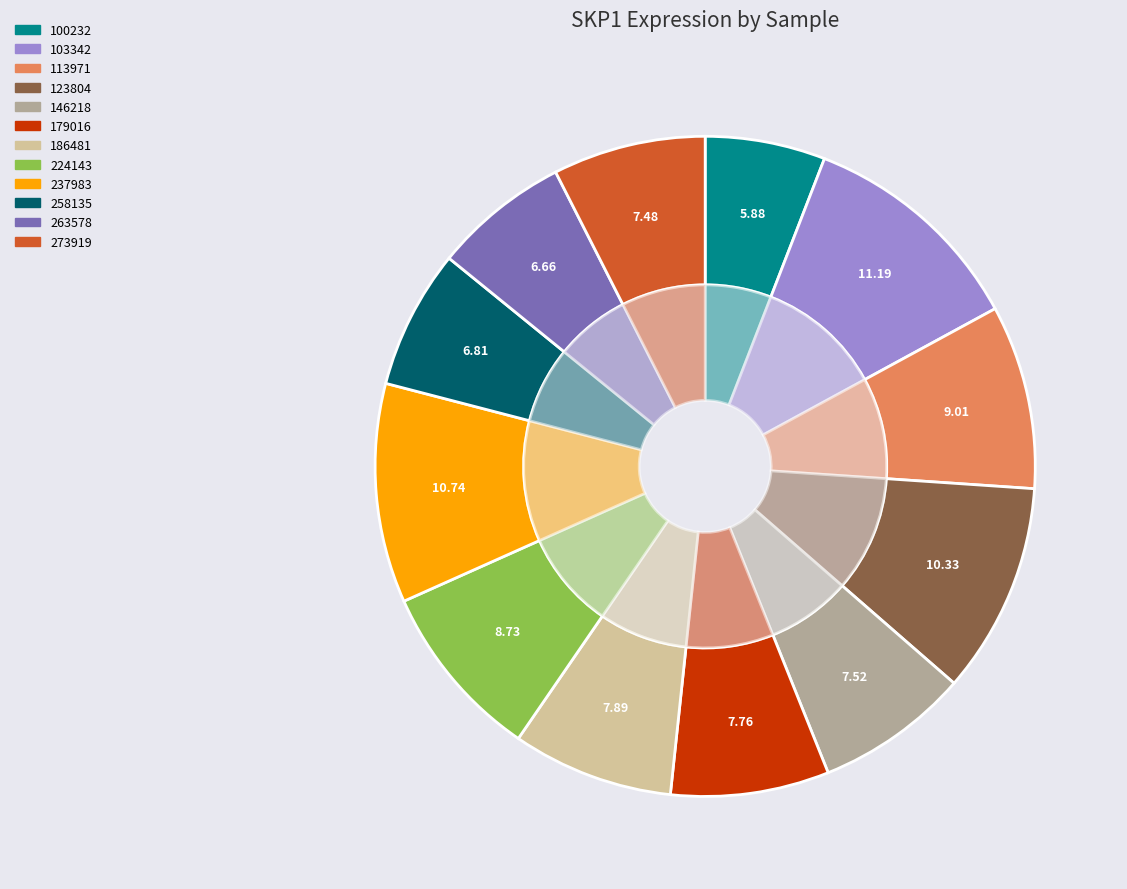

Approximately how many times larger is the value at 258135 compared to 100232?

1.2